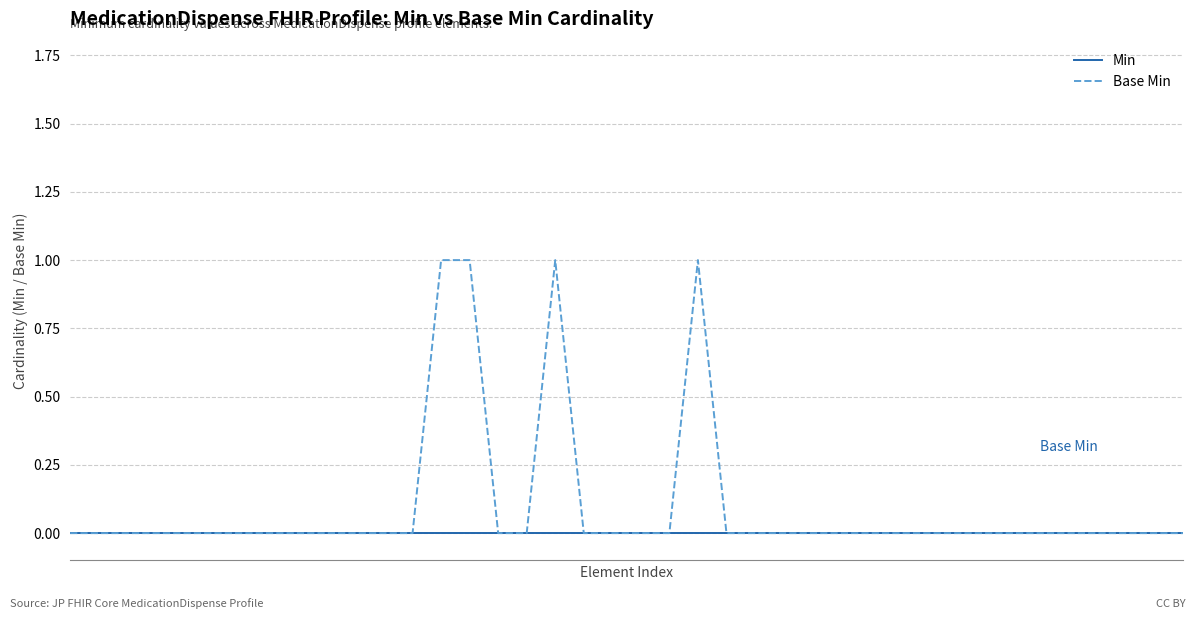

Which series has the largest total across all categories?

Base Min